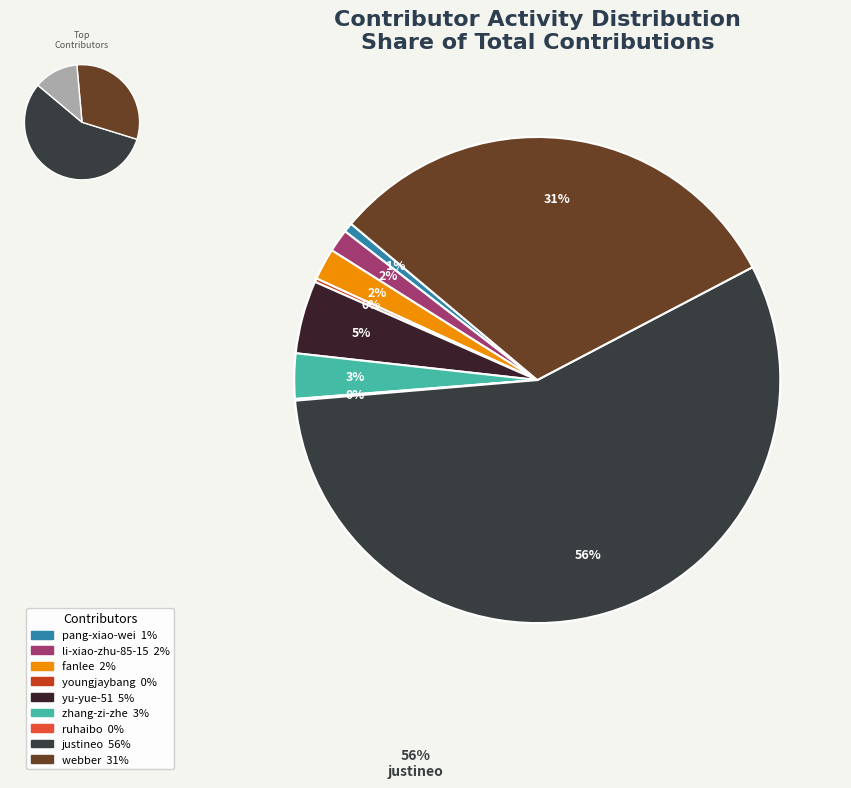

Which slice is the largest?

justineo